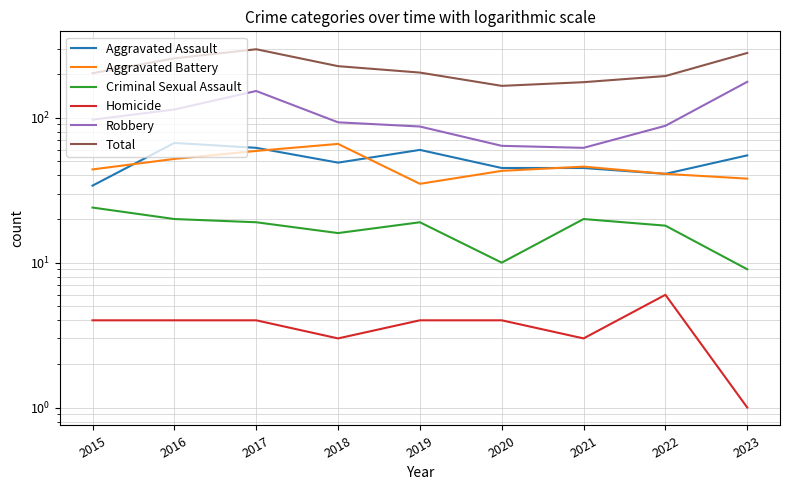

How many values in the Homicide series exceed 4?

1